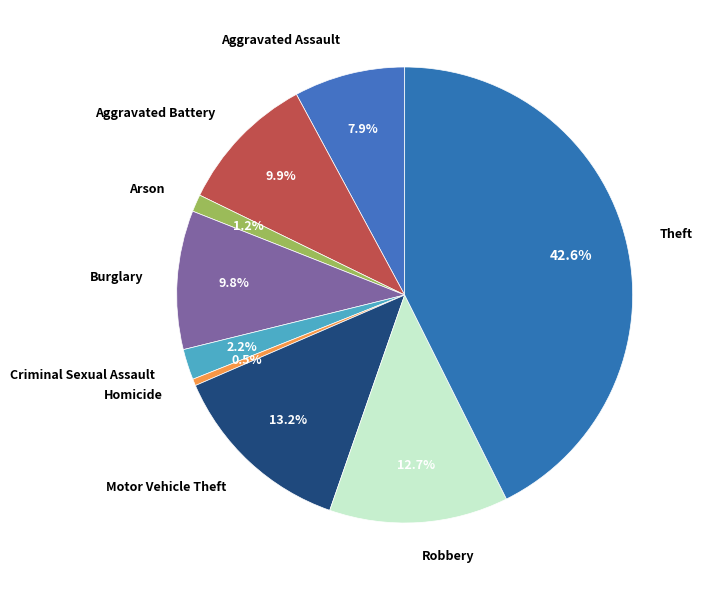

How many slices are in this pie chart?

9